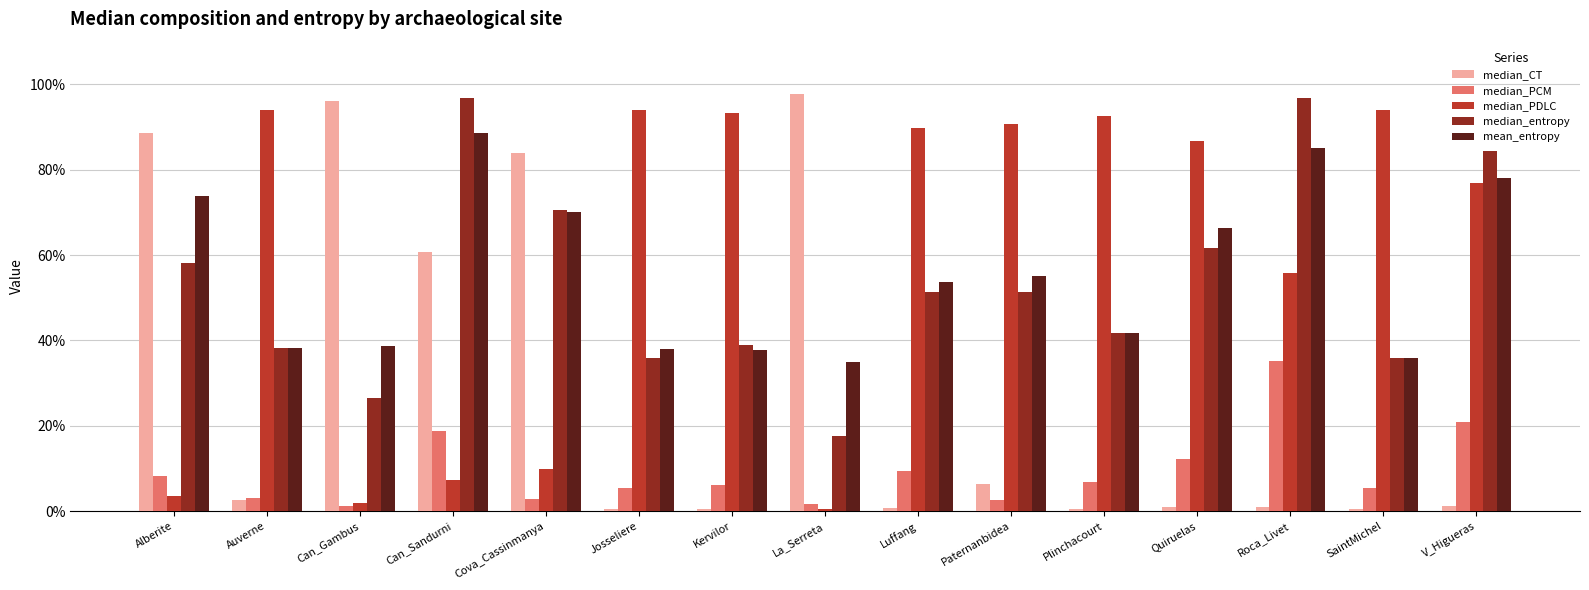

Where is median_PDLC nearest to the value 0?

La_Serreta